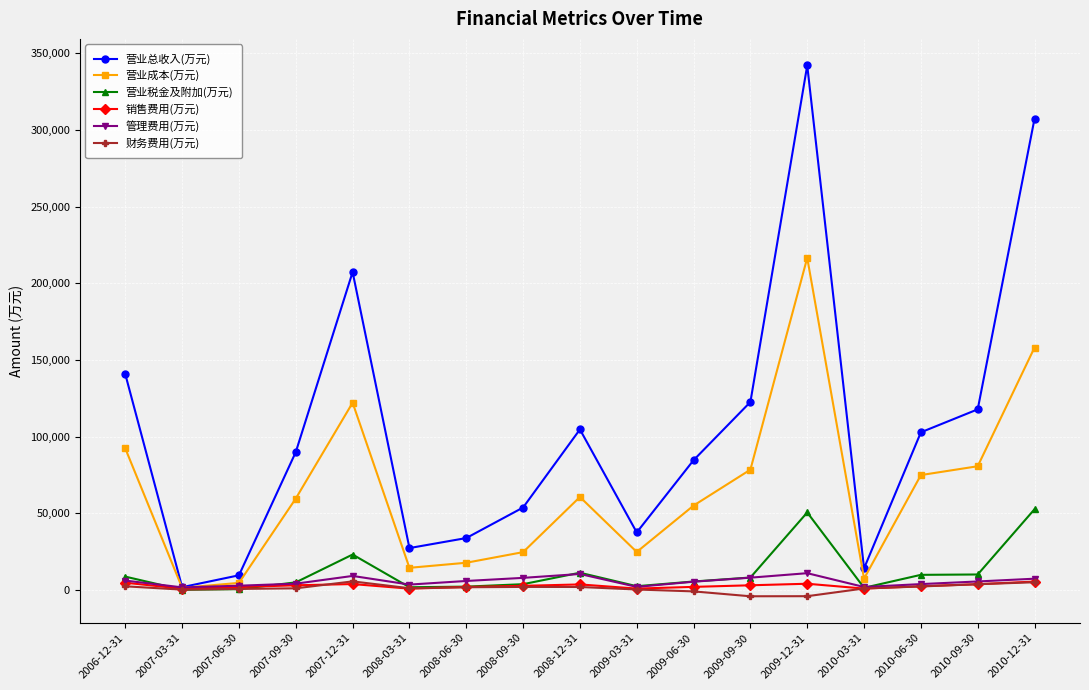

The value of 营业总收入(万元) at 2007-12-31 is 207376. True or false?

True